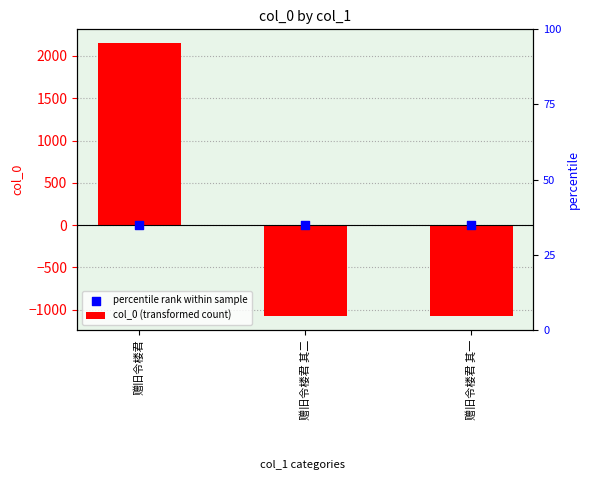

Is the value of col_0 (transformed count) at 赠旧令楼君 其一 greater than the value of percentile rank within sample at 赠旧令楼君 其一?

No